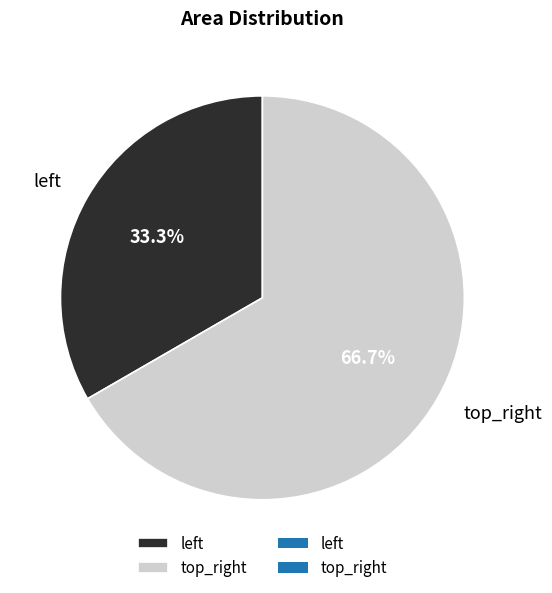

What is the largest slice in the pie chart?

top_right